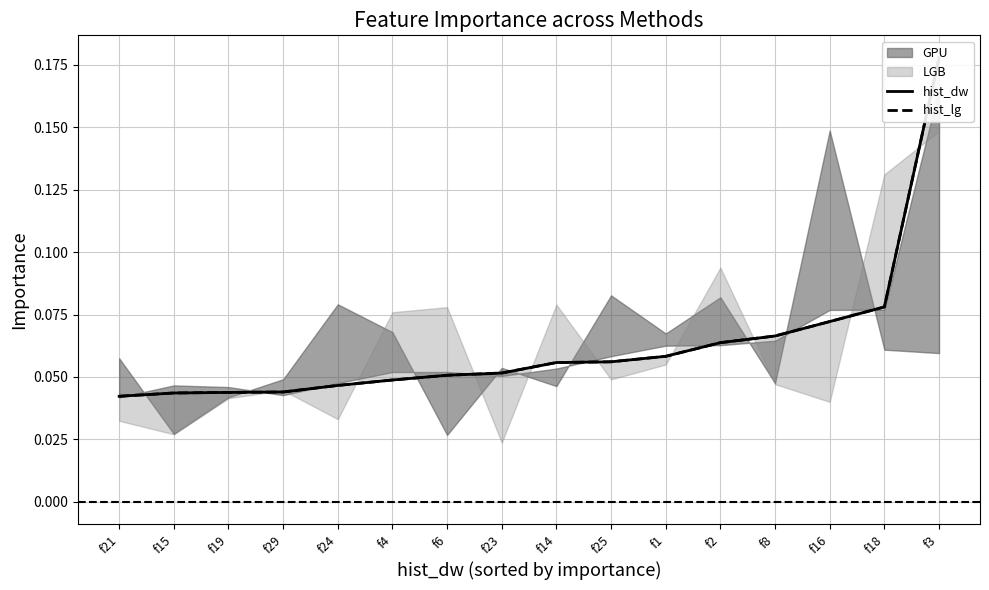

Which category has the highest value in the hist_dw series?

f3